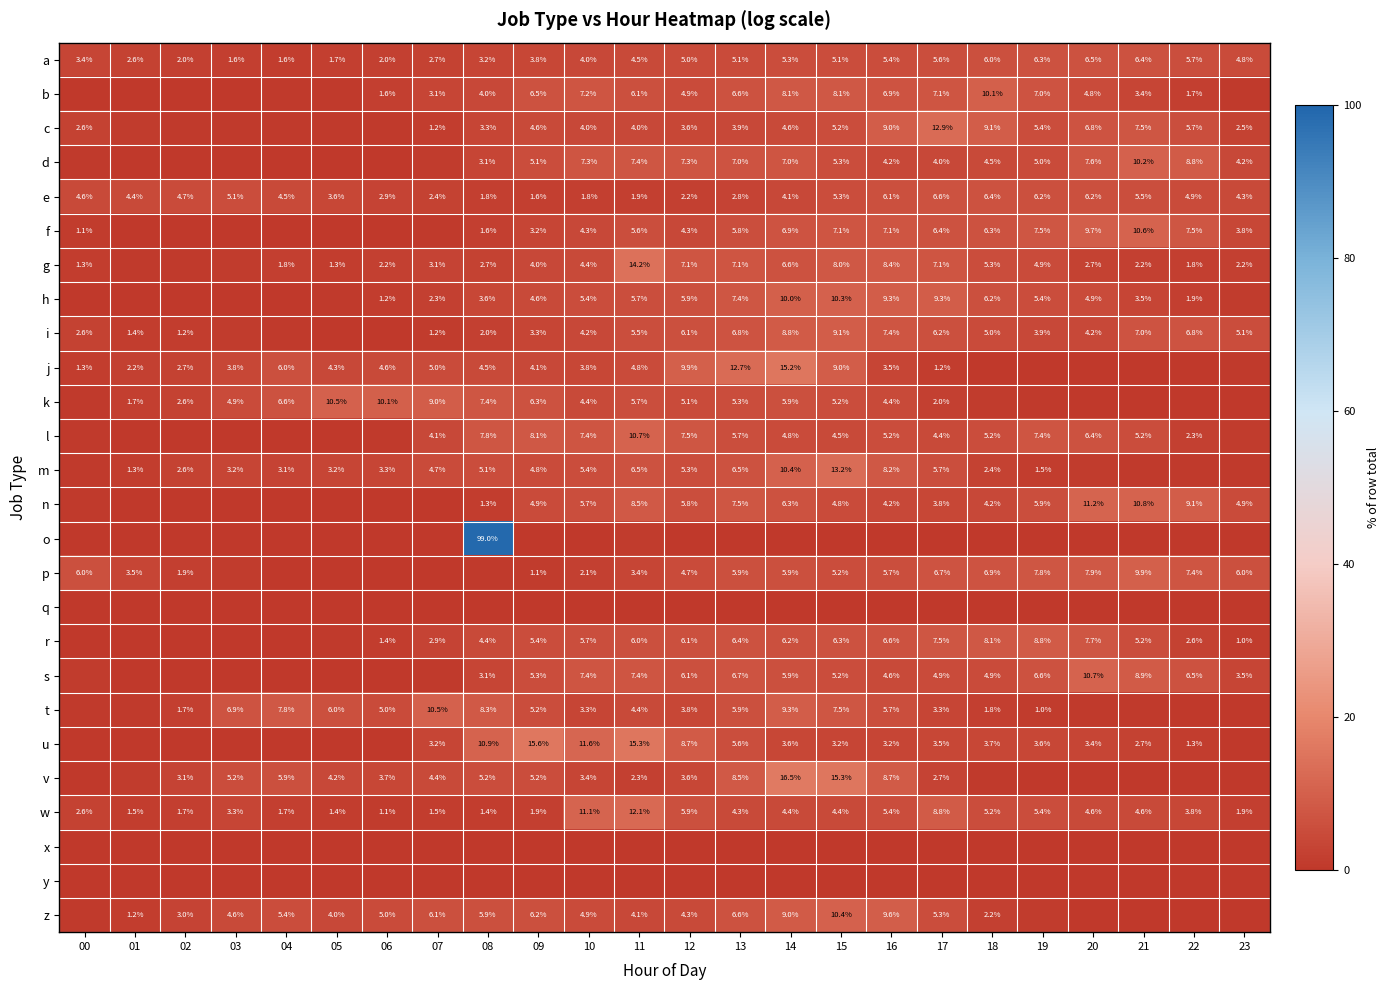

At which category does the chart reach its minimum across all series?

00